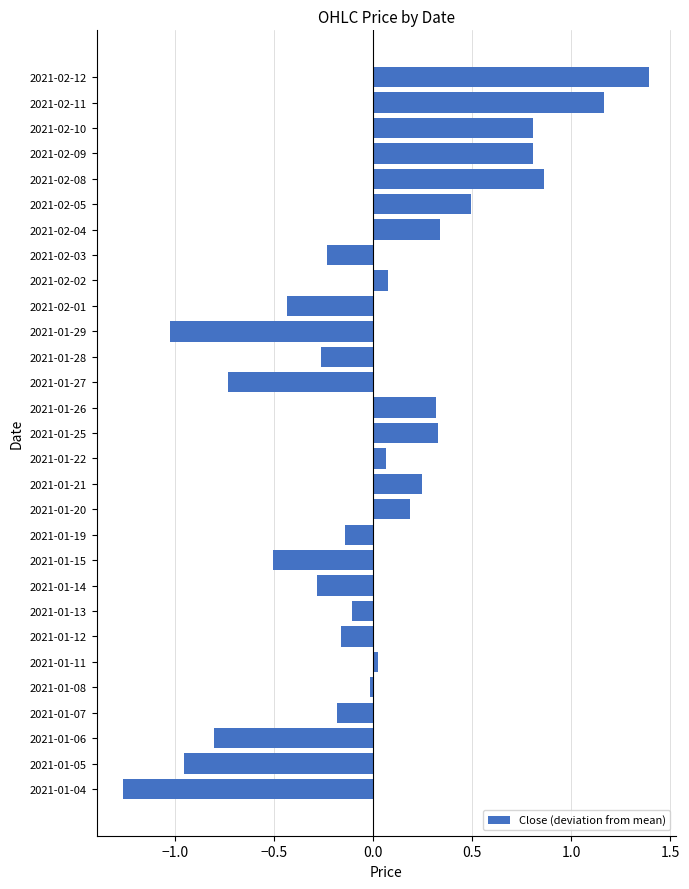

What is the change in value from 2021-01-25 to 2021-02-05?

+0.2